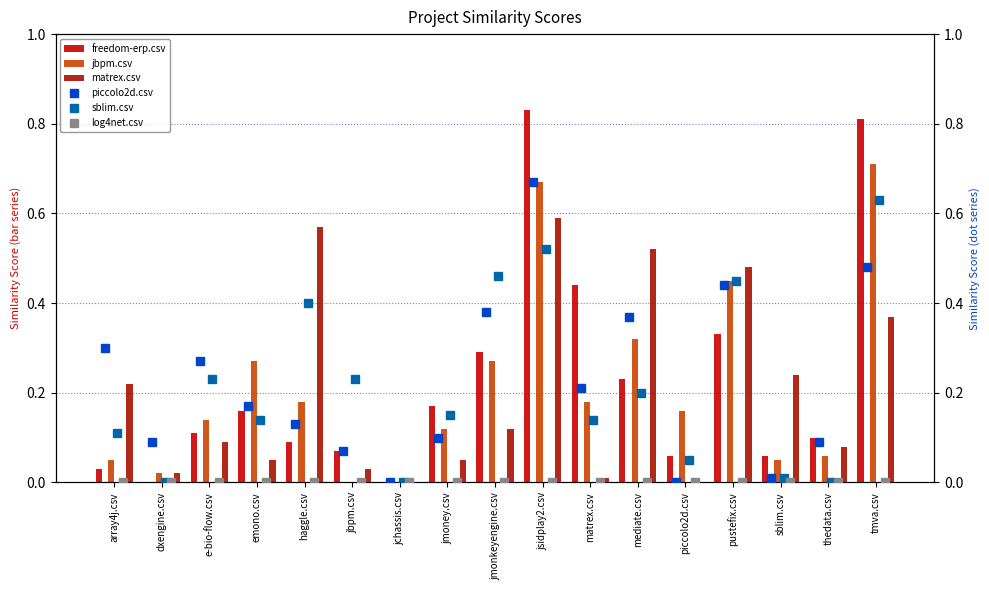

What is the total value across all series at jmoney.csv?

0.6